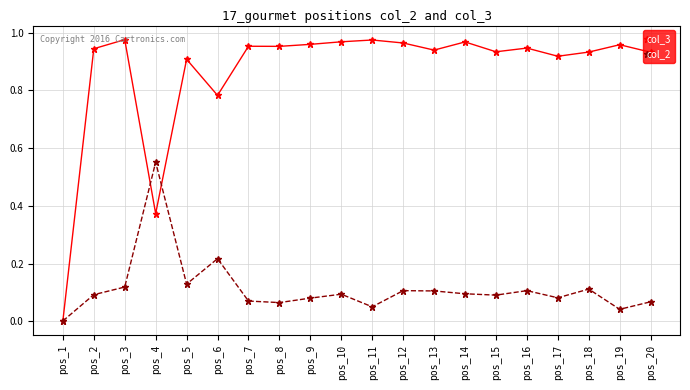

Which series has the widest spread of values?

col_3